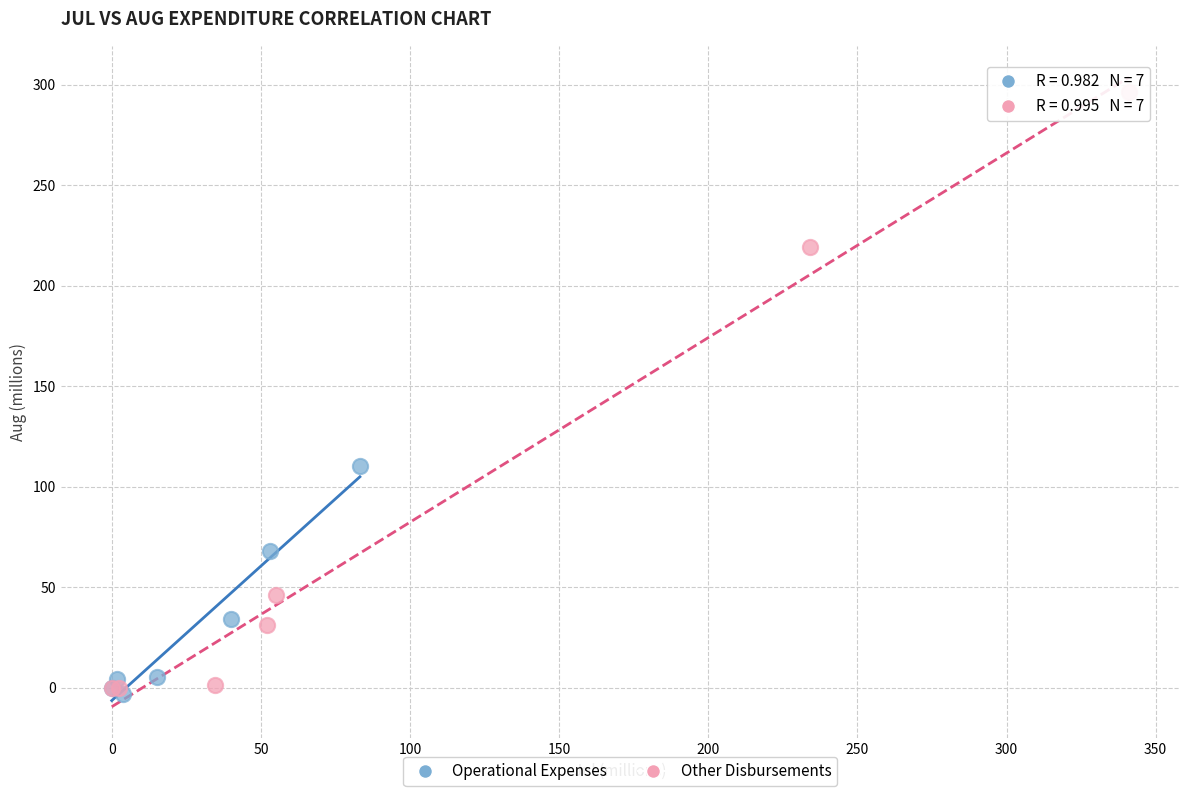

Which series reaches the maximum Y coordinate?

Other Disbursements